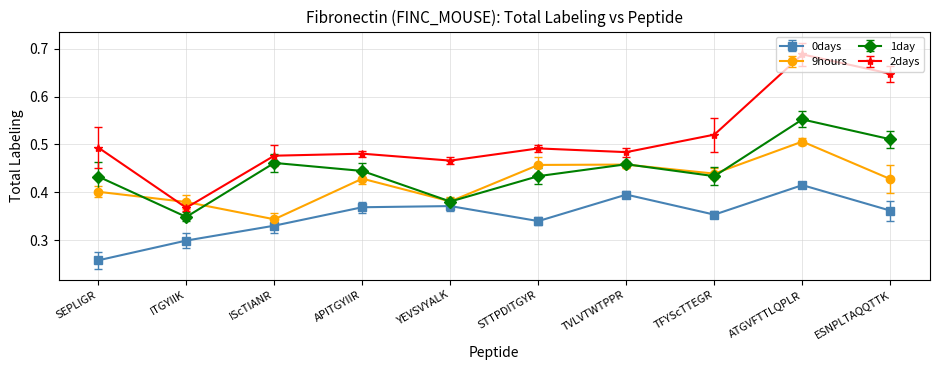

How many series are shown in this chart?

4